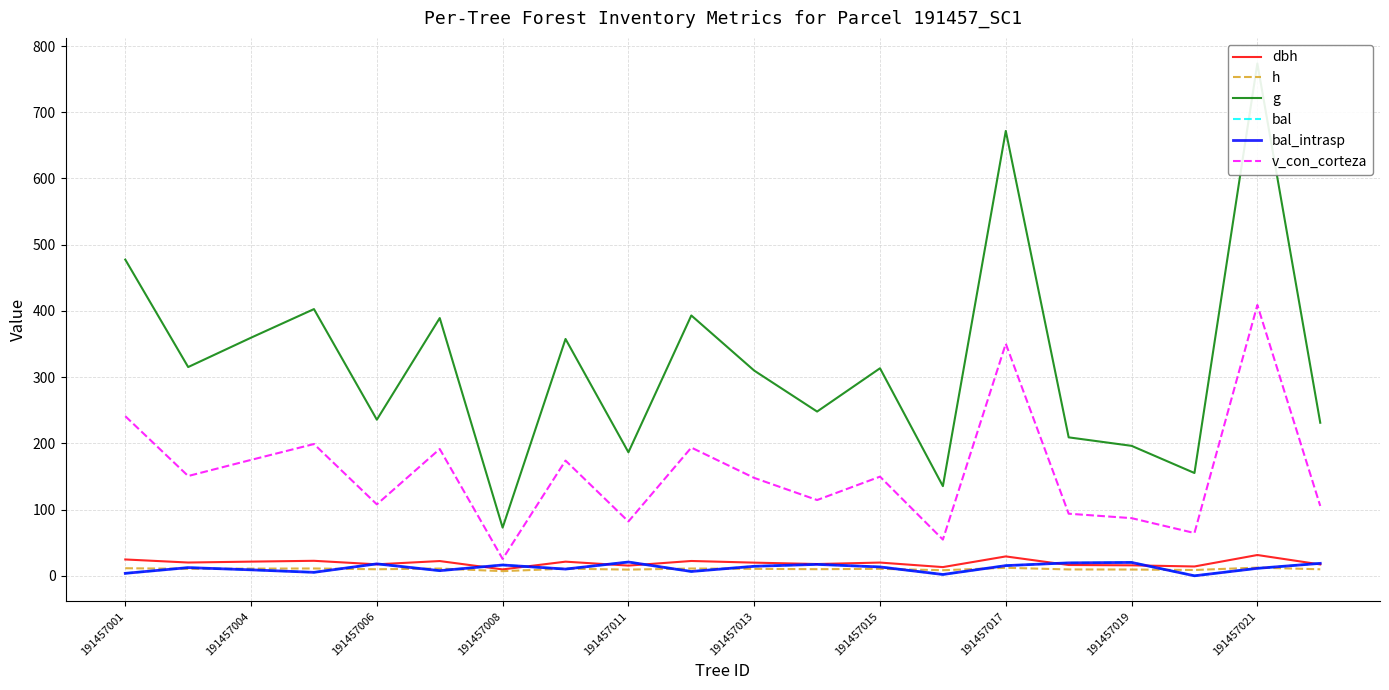

Reading left to right, transcribe all the data shown in this chart.

dbh: 24.7	20.0	21.4	22.6	17.3	22.3	9.6	21.3	15.4	22.4	19.9	17.8	20.0	13.1	29.2	16.3	15.8	14.1	31.4	17.1
h: 11.4	10.5	10.8	11.1	9.9	11.0	7.0	10.8	9.3	11.0	10.5	10.0	10.5	8.4	12.1	9.6	9.4	8.7	12.4	9.8
g: 477.5	315.2	359.6	402.7	235.7	389.2	72.8	357.6	186.5	393.1	309.9	248.0	313.4	135.4	671.8	209.1	196.2	155.2	773.6	231.1
bal: 3.7	12.4	9.0	5.2	18.0	7.8	16.3	10.1	20.8	6.5	14.4	17.2	13.4	2.0	15.4	19.5	20.2	0.0	11.3	18.8
bal_intrasp: 3.7	12.4	9.0	5.2	18.0	7.8	16.3	10.1	20.8	6.5	14.4	17.2	13.4	2.0	15.4	19.5	20.2	0.0	11.3	18.8
v_con_corteza: 241.0	150.7	175.0	199.0	107.8	191.5	25.4	174.0	82.0	193.6	147.8	114.4	149.7	54.7	350.5	93.8	87.0	64.6	408.9	105.4